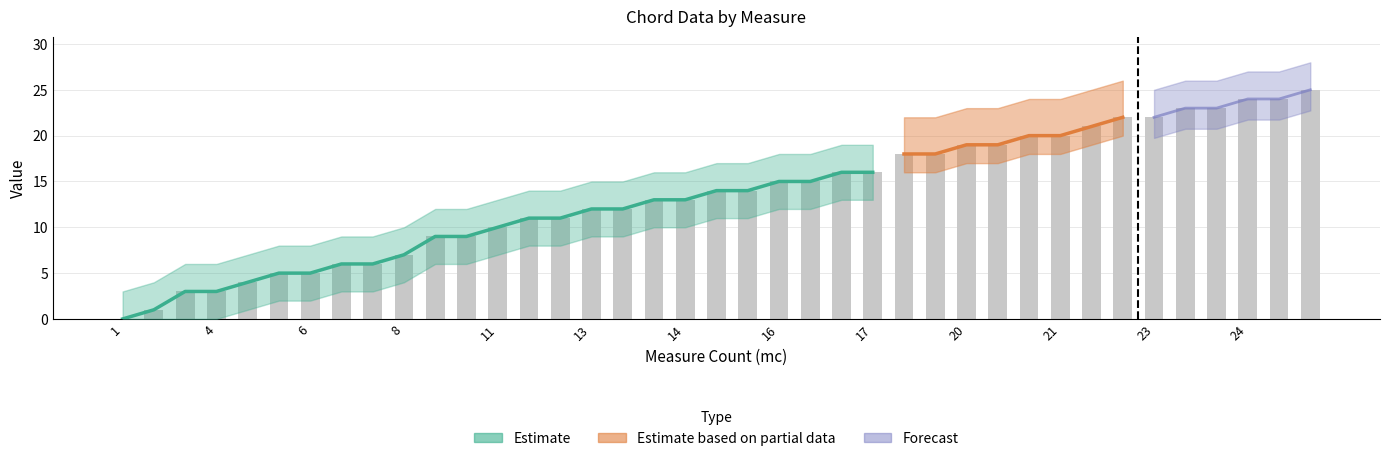

Reading left to right, extract all data points from this chart.

mn: 0.0	1.0	3.0	3.0	4.0	5.0	5.0	6.0	6.0	7.0	9.0	9.0	10.0	11.0	11.0	12.0	12.0	13.0	13.0	14.0	14.0	15.0	15.0	16.0	16.0	18.0	18.0	19.0	19.0	20.0	20.0	21.0	22.0	22.0	23.0	23.0	24.0	24.0	25.0
staff: 2.0	2.0	2.0	2.0	2.0	2.0	2.0	2.0	2.0	2.0	2.0	2.0	2.0	2.0	2.0	2.0	2.0	2.0	2.0	2.0	2.0	2.0	2.0	2.0	2.0	2.0	2.0	2.0	2.0	2.0	2.0	2.0	2.0	2.0	2.0	2.0	2.0	2.0	2.0
voice: 1.0	1.0	1.0	1.0	1.0	1.0	1.0	1.0	1.0	1.0	1.0	1.0	1.0	1.0	1.0	1.0	1.0	1.0	1.0	1.0	1.0	1.0	1.0	1.0	1.0	1.0	1.0	1.0	1.0	1.0	1.0	1.0	1.0	1.0	1.0	1.0	1.0	1.0	1.0
duration_qb: 1.0	6.0	1.5	1.5	3.0	1.5	1.5	3.0	0.0	6.0	1.5	1.5	3.0	1.5	1.5	1.5	1.5	1.5	1.5	1.5	1.5	1.5	1.5	1.5	4.5	1.5	1.5	1.5	1.5	3.0	0.0	1.5	1.5	1.5	1.5	1.5	1.5	1.5	1.5